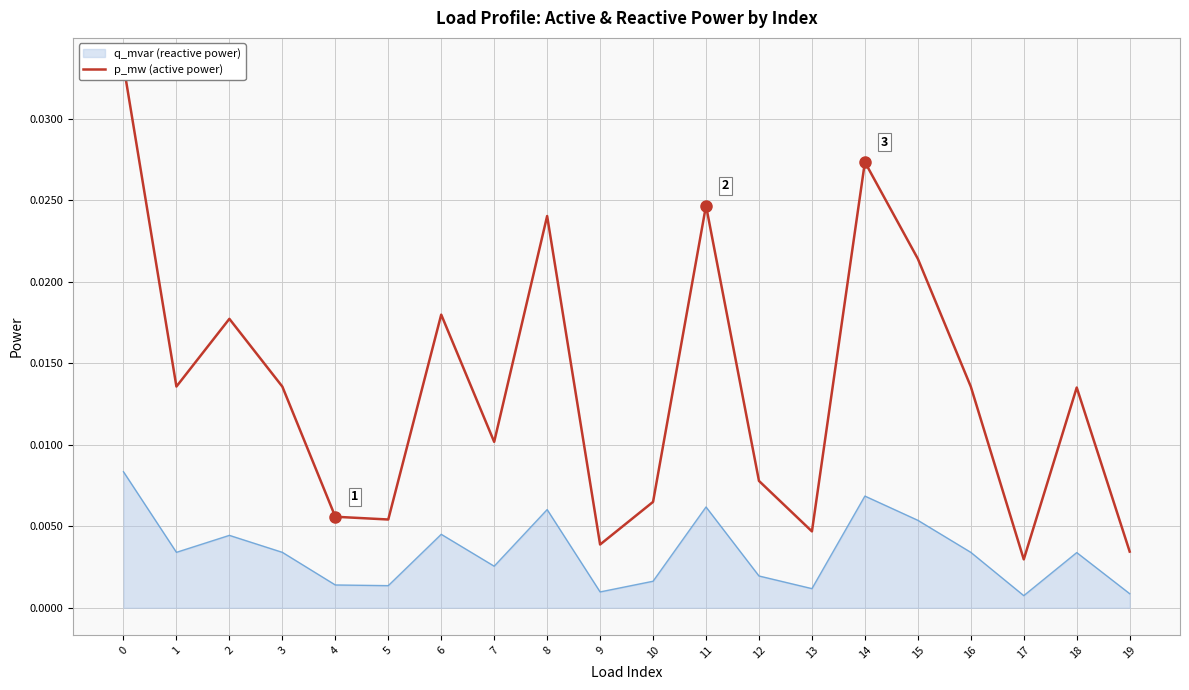

What is the sum of all values?

0.3